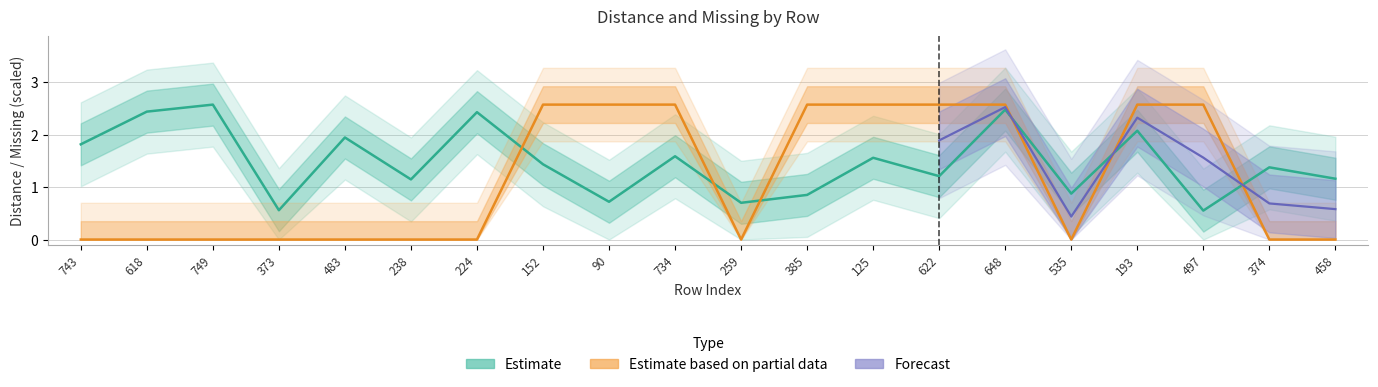

What is the value of the distance point at the 3rd from the left?

2.6